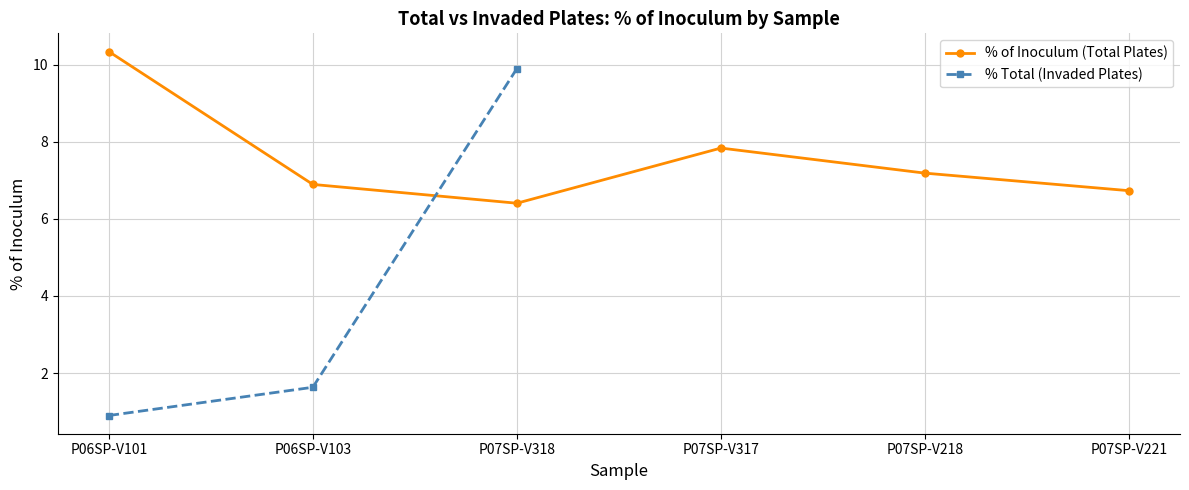

Which label corresponds to the smallest value in the chart?

P06SP-V101